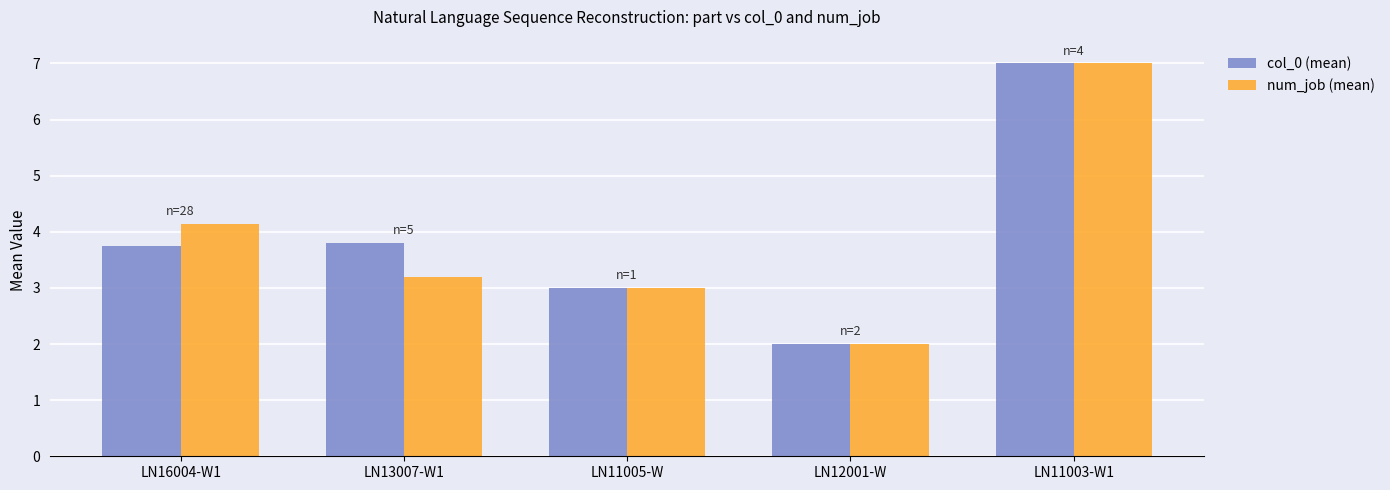

Are the bars grouped side by side (vs. stacked)?

Yes